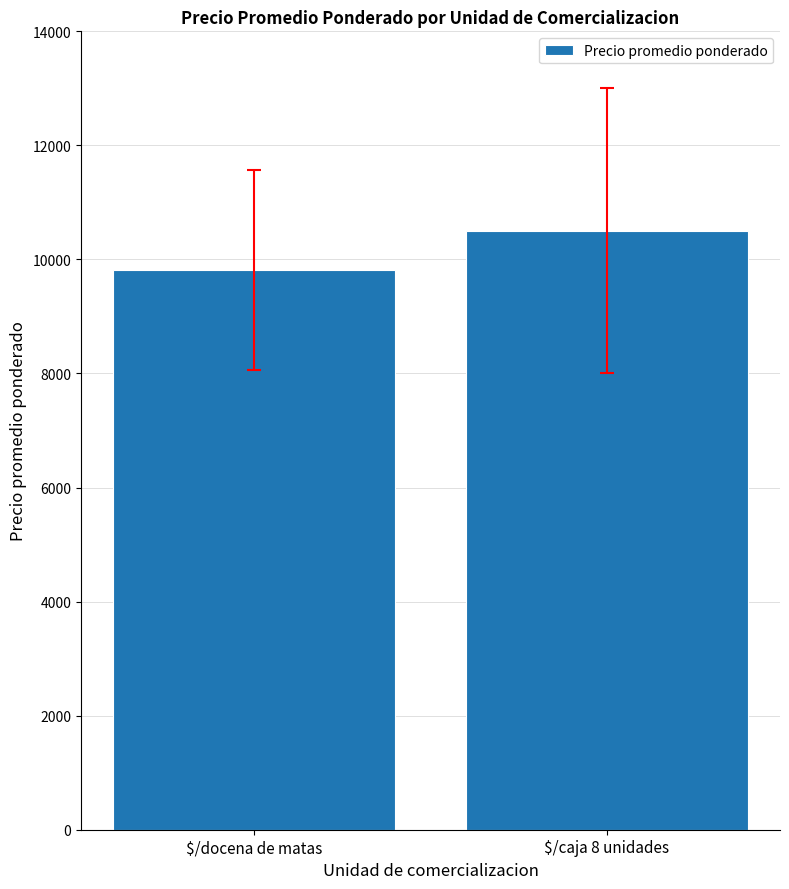

What is the difference between the values at $/docena de matas and $/caja 8 unidades?

685.7